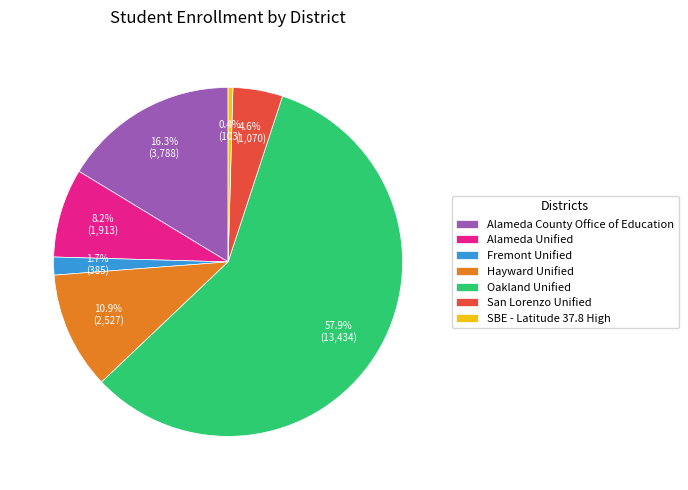

What percentage is the Fremont Unified slice, to the nearest percent?

2%